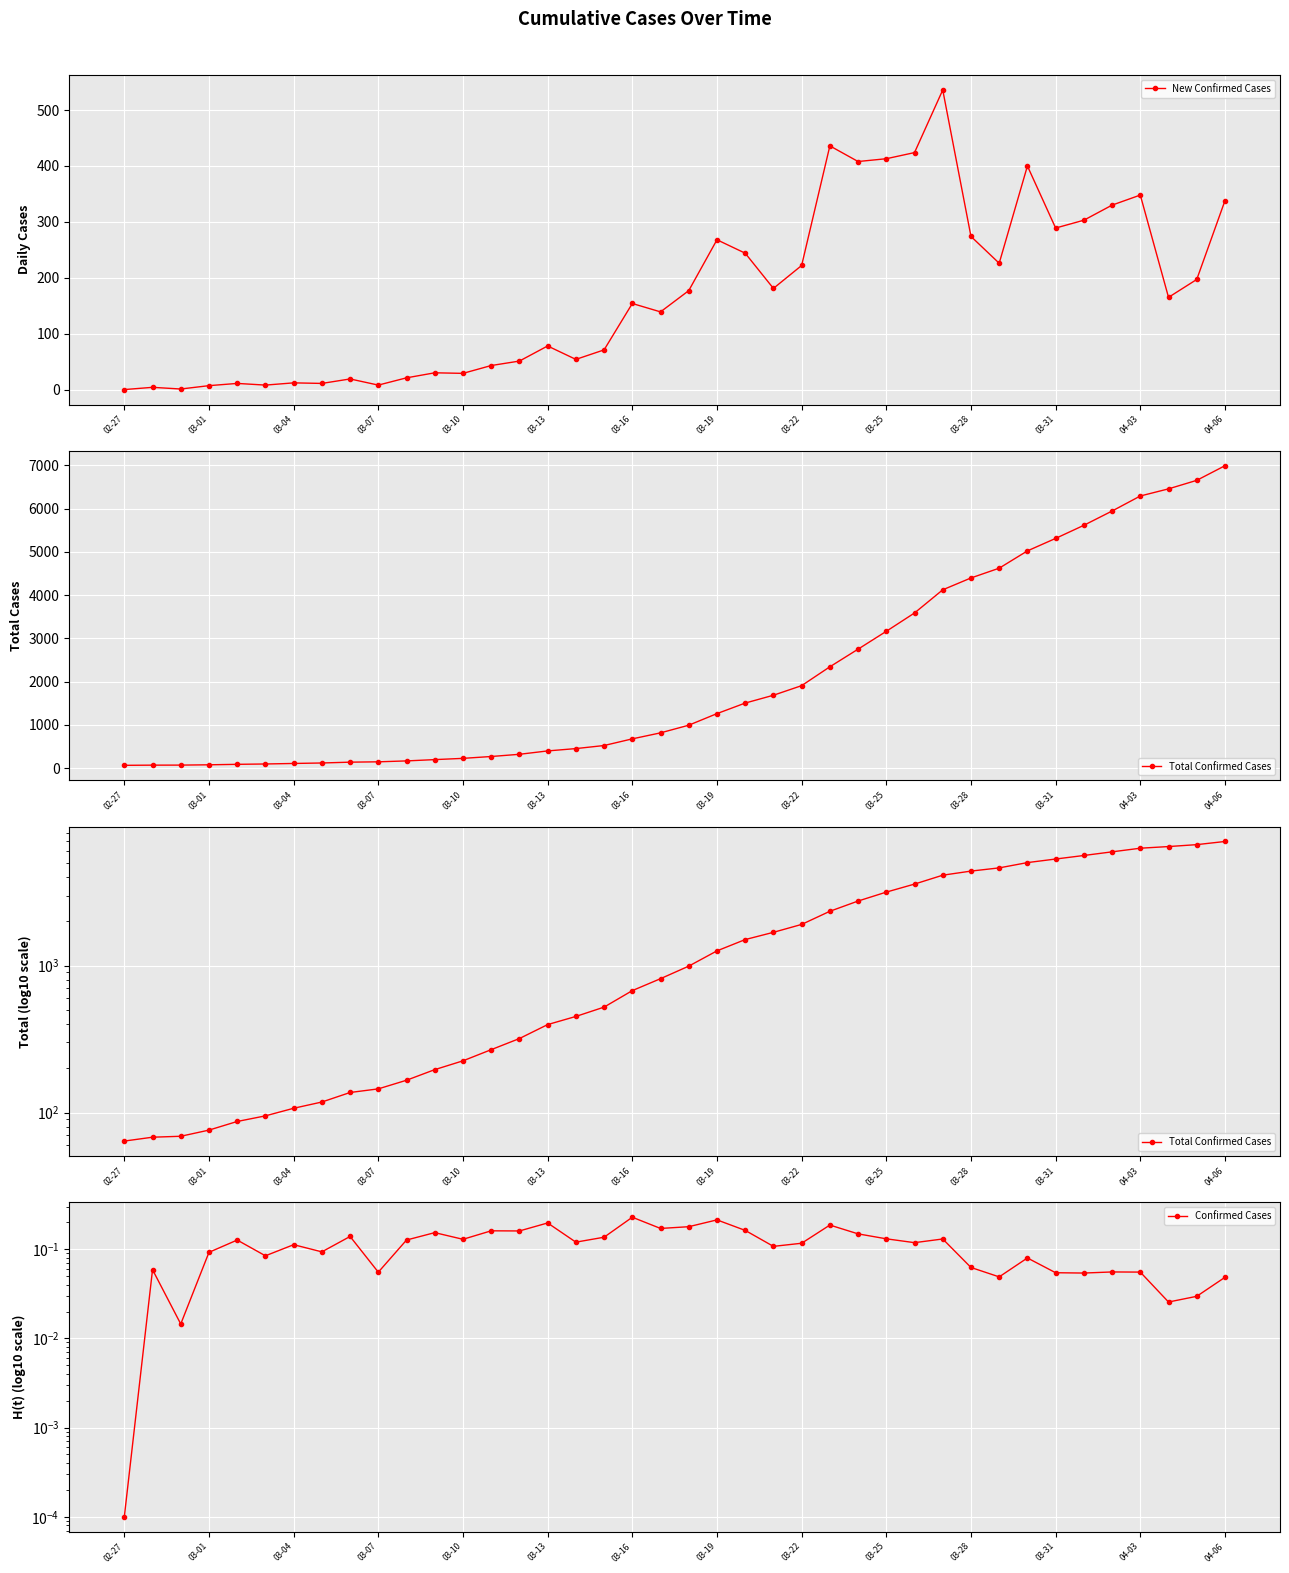

What is the sum of all Total Confirmed Cases values?

85643.0